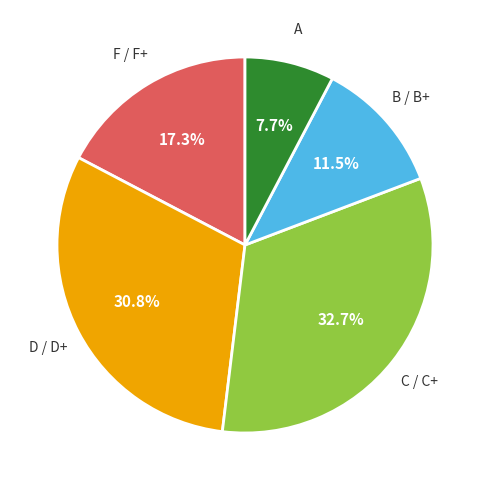

Is there any slice that represents more than half of the pie?

No